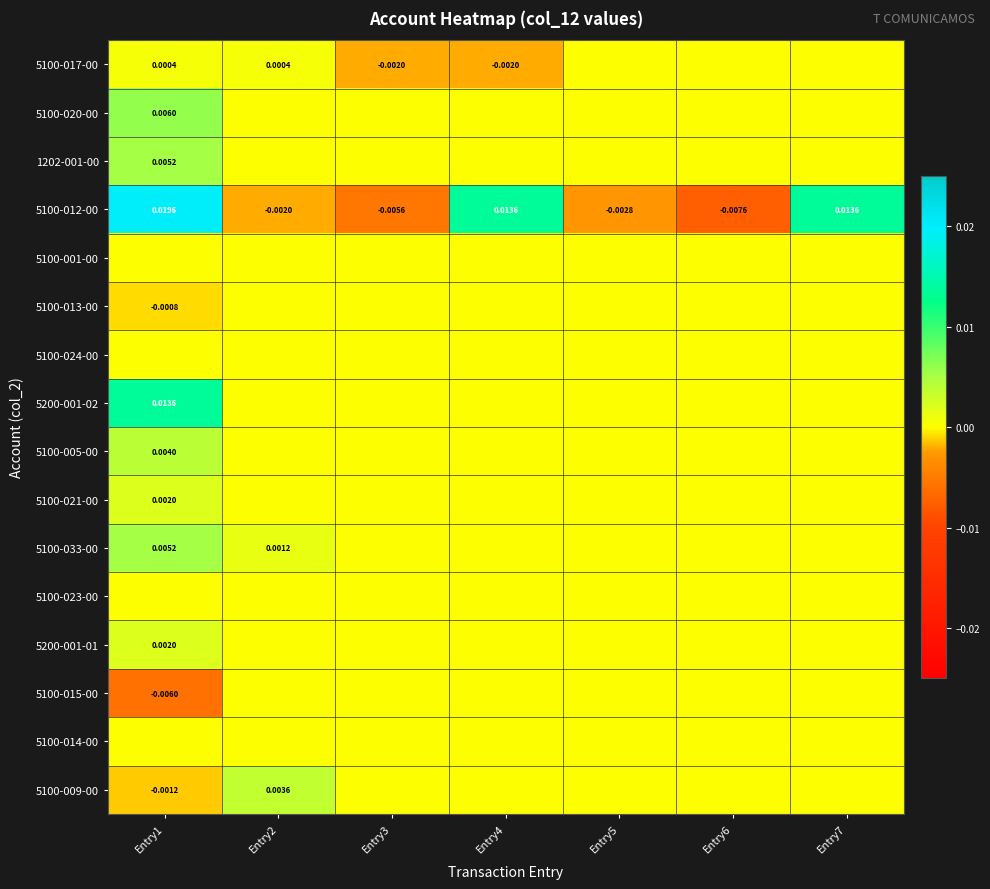

At Entry4, list the series in order from largest to smallest.

5100-012-00, 5100-020-00, 1202-001-00, 5100-001-00, 5100-013-00, 5100-024-00, 5200-001-02, 5100-005-00, 5100-021-00, 5100-033-00, 5100-023-00, 5200-001-01, 5100-015-00, 5100-014-00, 5100-009-00, 5100-017-00